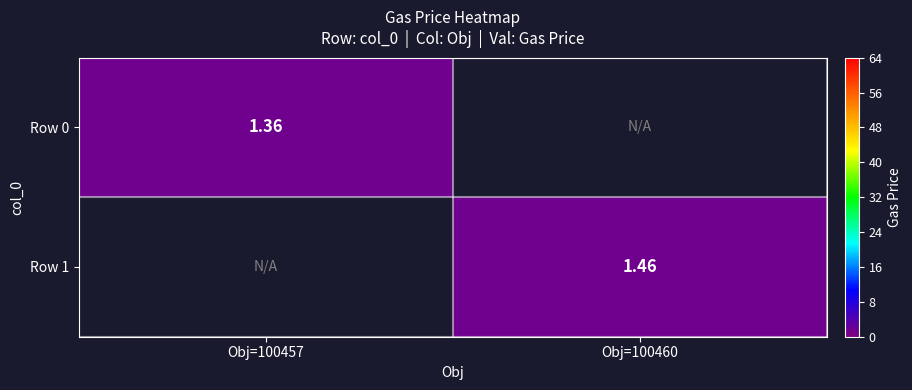

Is the value of Row 0 at Obj=100457 greater than the value of Row 1 at Obj=100460?

No